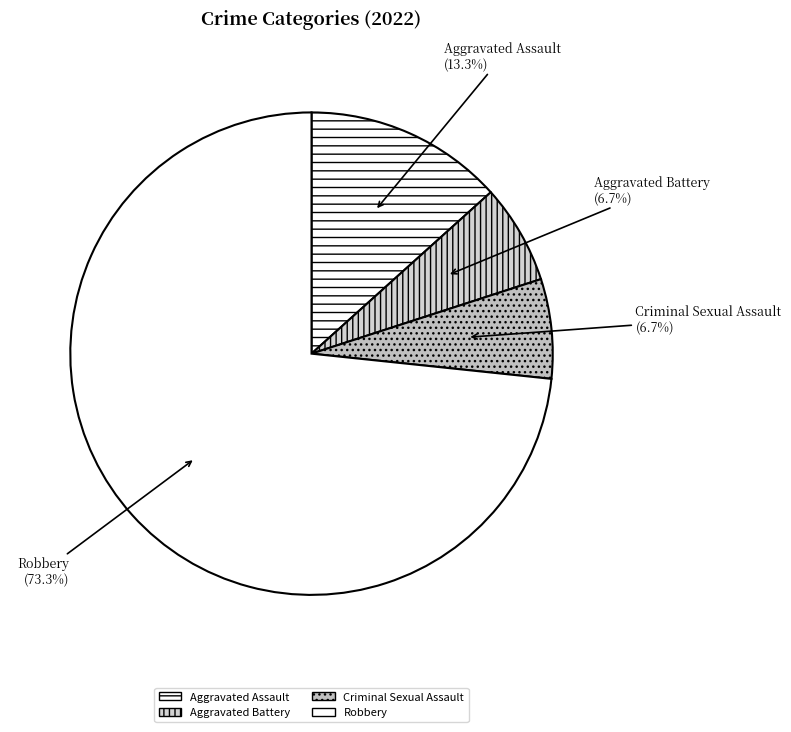

How many slices are in this pie chart?

4